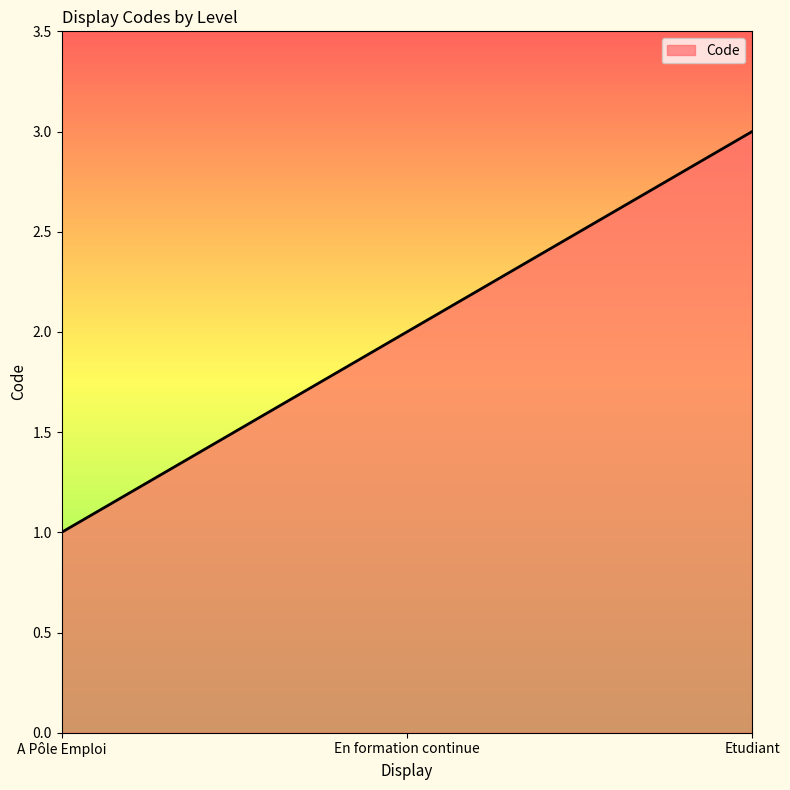

List the labels in order of value, smallest first.

A Pôle Emploi, En formation continue, Etudiant